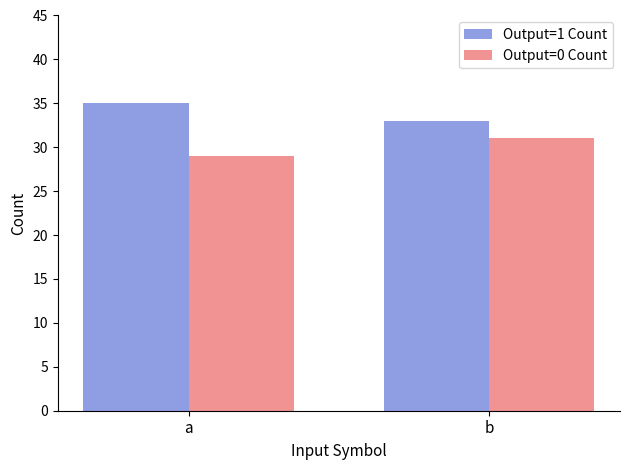

What is the sum of all Output=1 Count values?

68